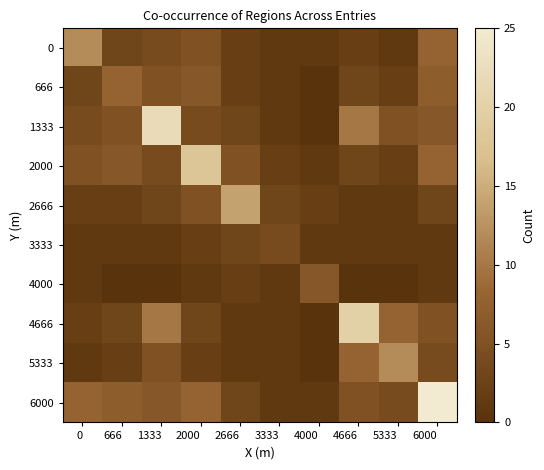

At how many categories does at least one series exceed 21?

2